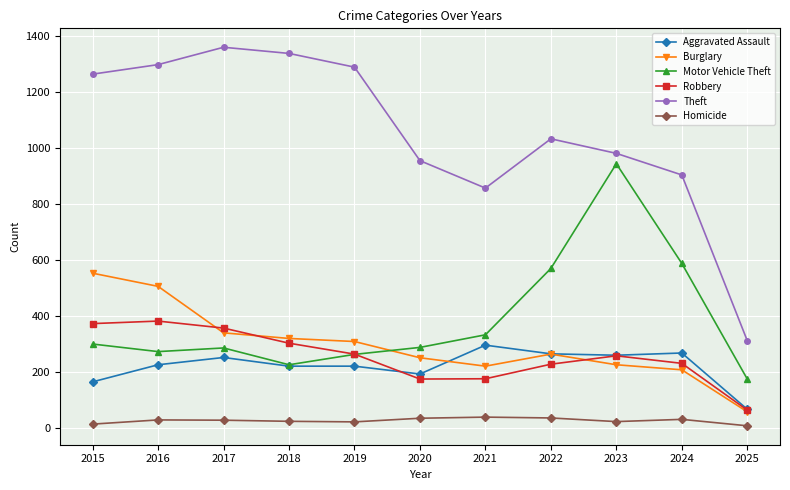

Which series has the largest total across all categories?

Theft